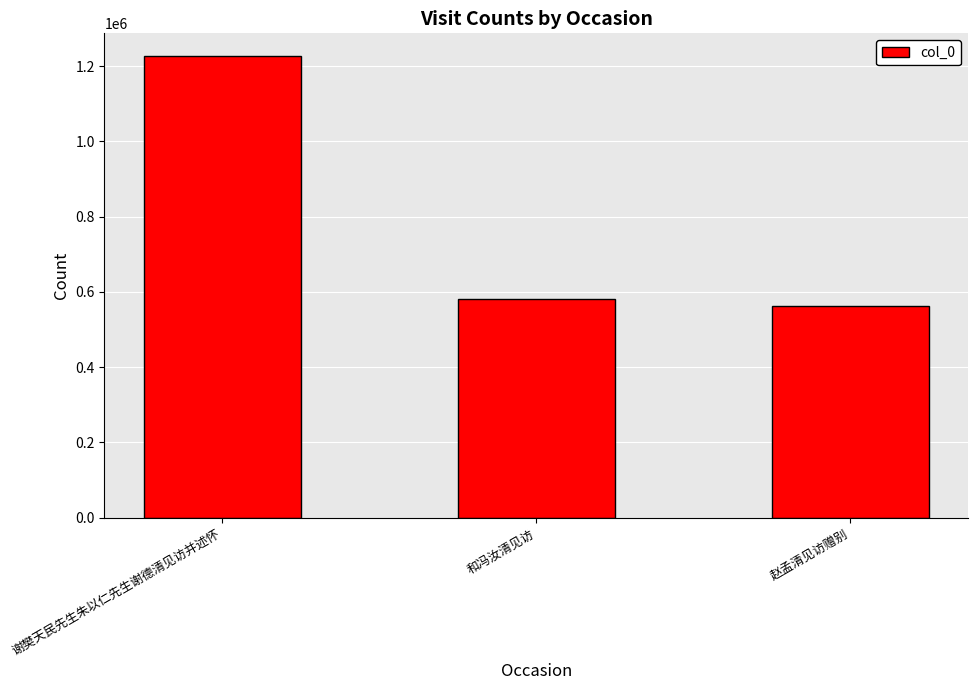

How many distinct data groups are displayed?

1